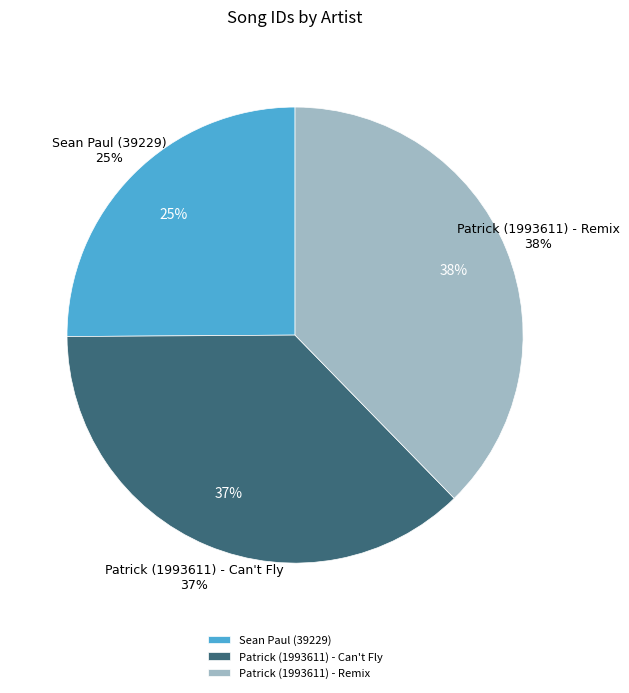

How much of the chart is everything except Patrick (1993611) - Can't Fly?

63.8%